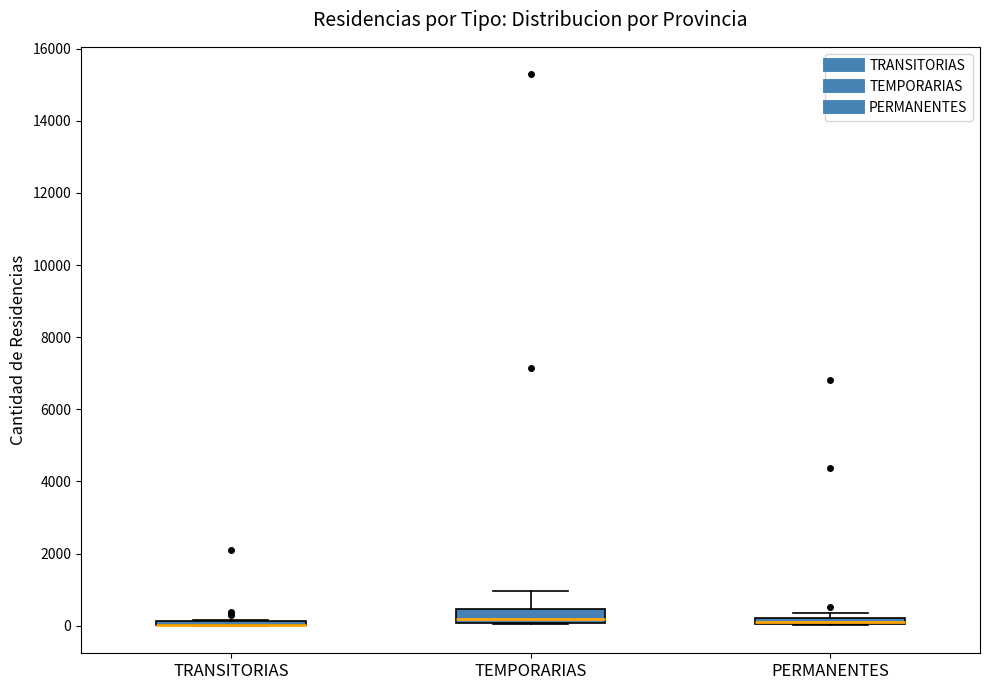

Comparing the boxes themselves (not the whiskers), which one is the tallest?

TEMPORARIAS